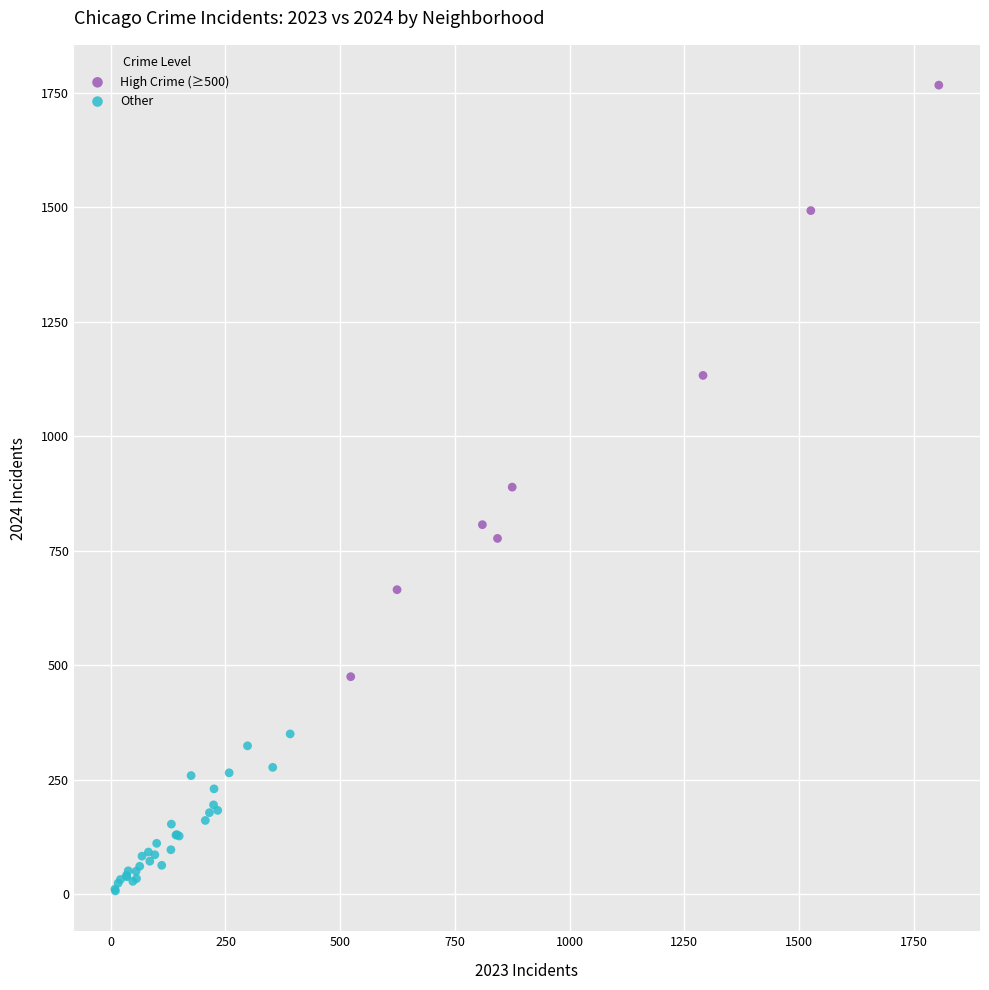

Which series contains the highest Y value?

High Crime (≥500)